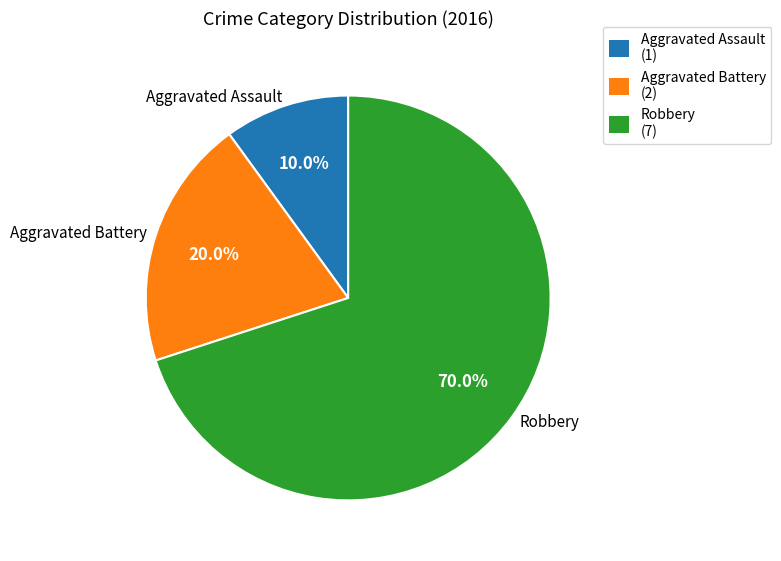

Rank the categories by value from highest to lowest.

Robbery, Aggravated Battery, Aggravated Assault